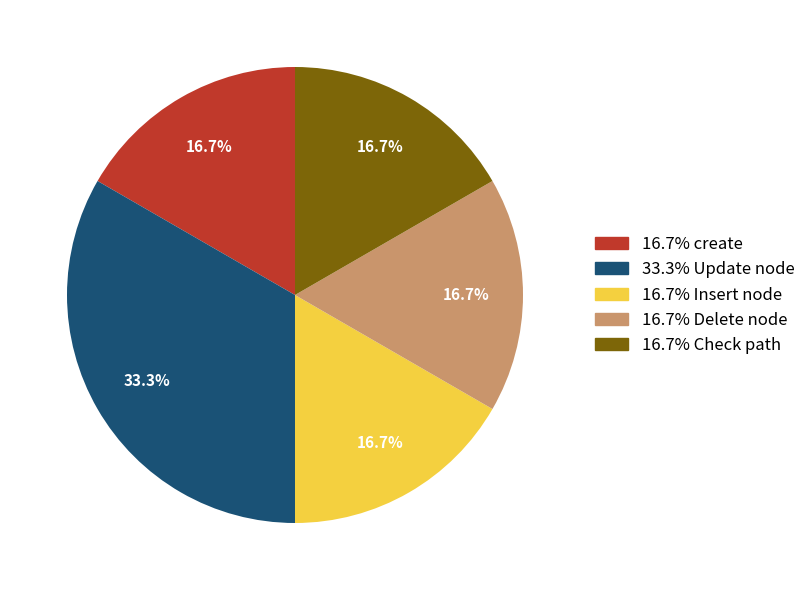

What is the largest slice in the pie chart?

33.3% Update node